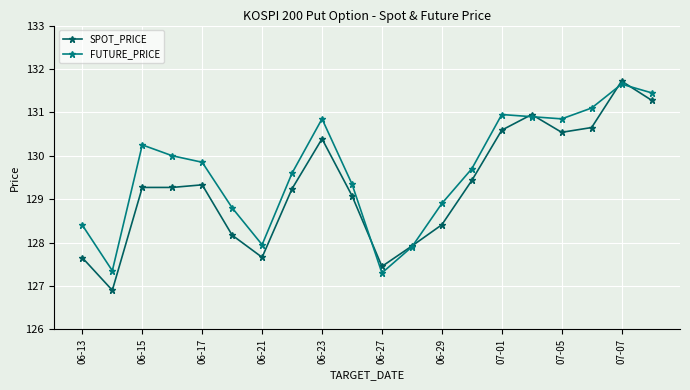

What is the smallest value displayed?

126.9